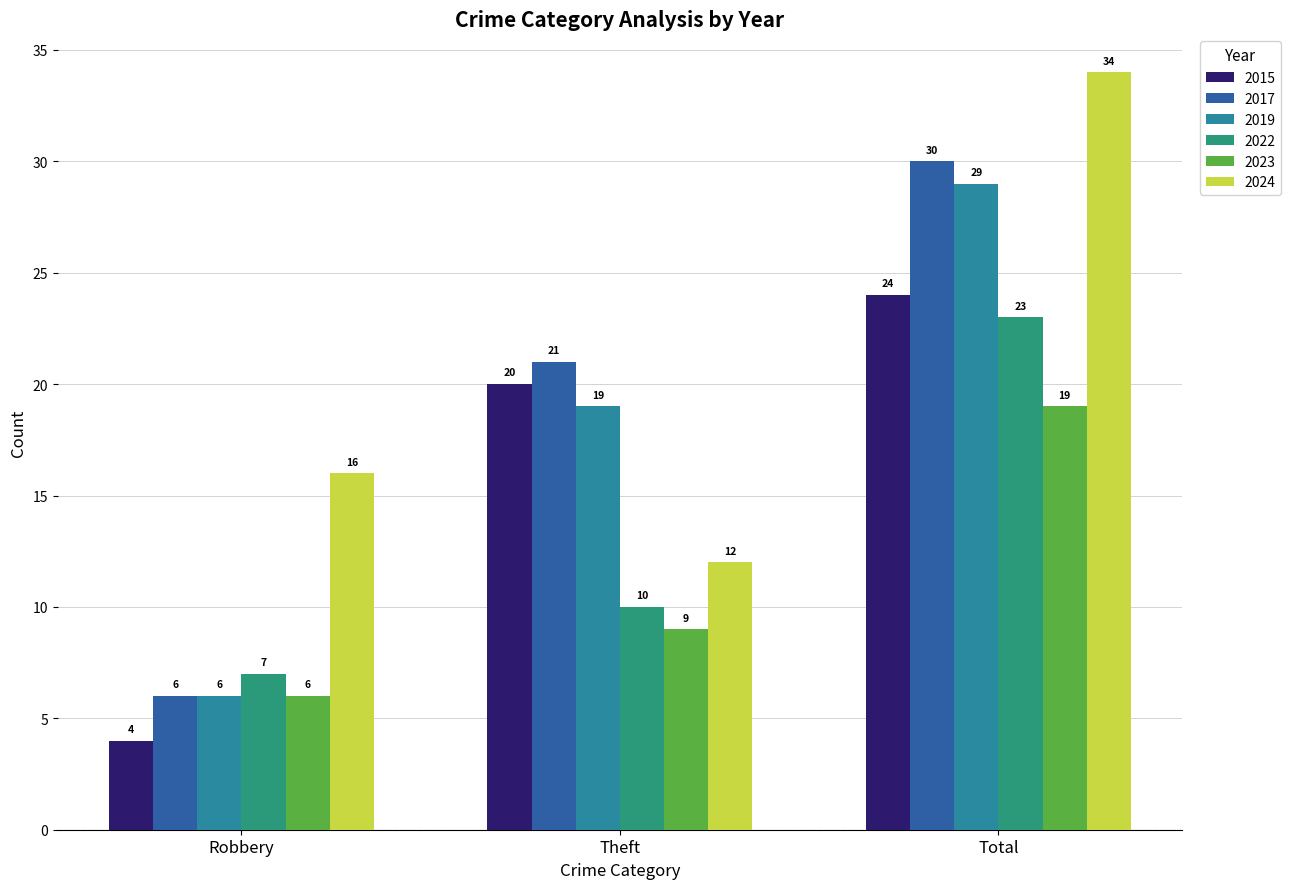

What position from the left is Total?

3